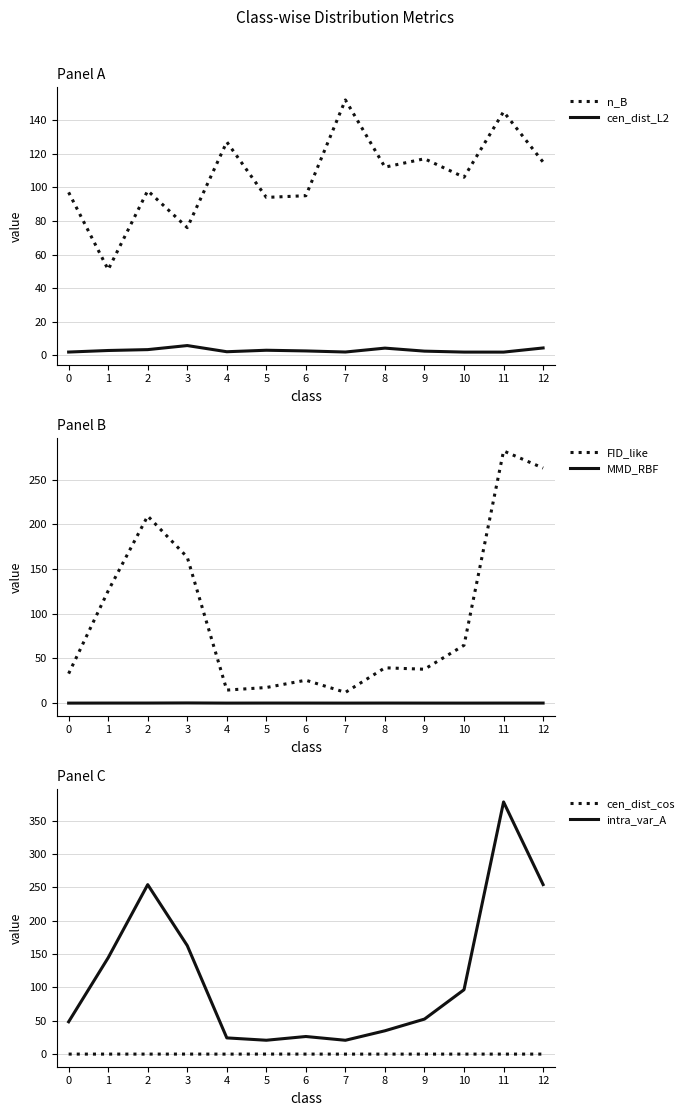

What is the maximum value for cen_dist_cos?

0.1